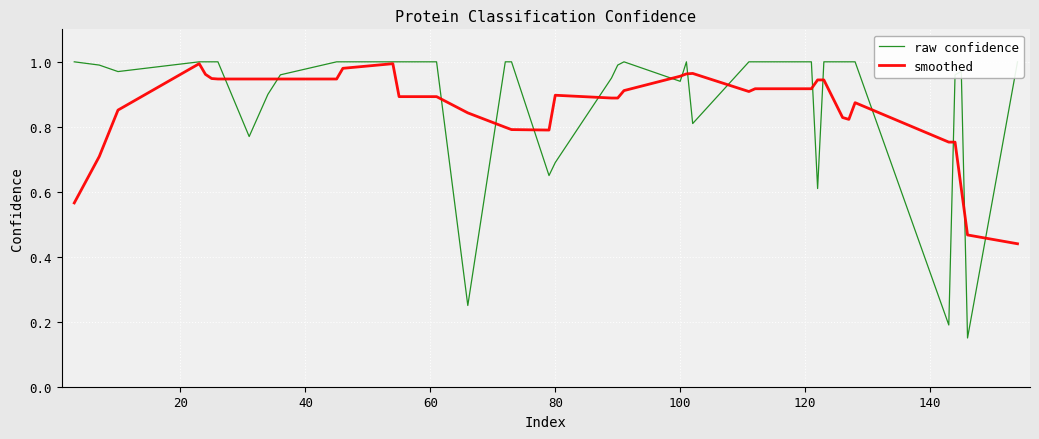

At how many categories does at least one series exceed 0?

40